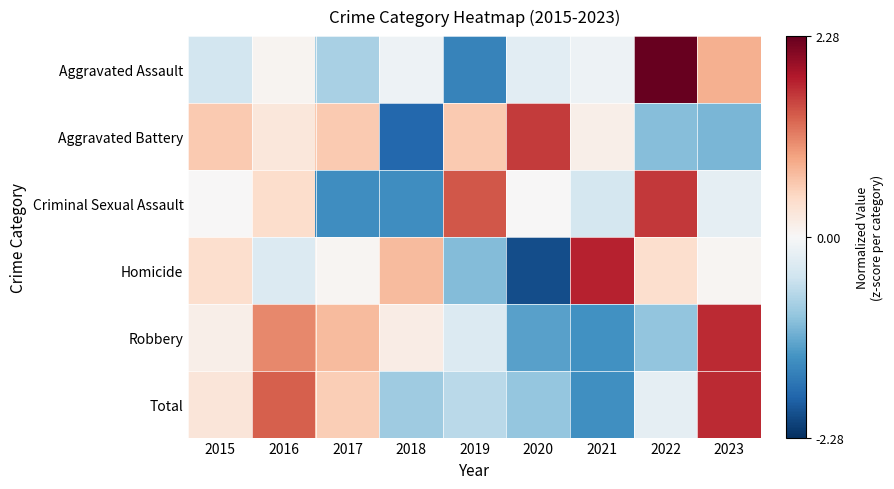

At which category is the sum across all series the highest?

2023